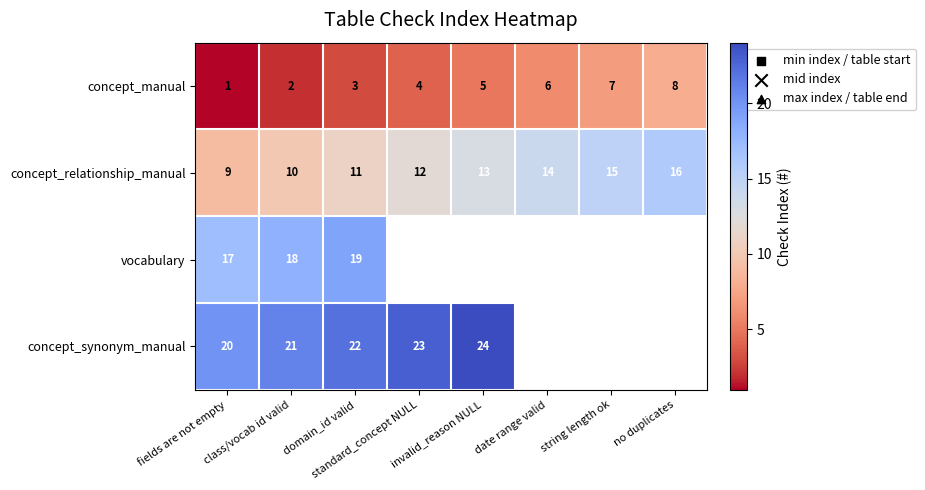

What is the difference between the maximum and minimum values in the concept_relationship_manual series?

7